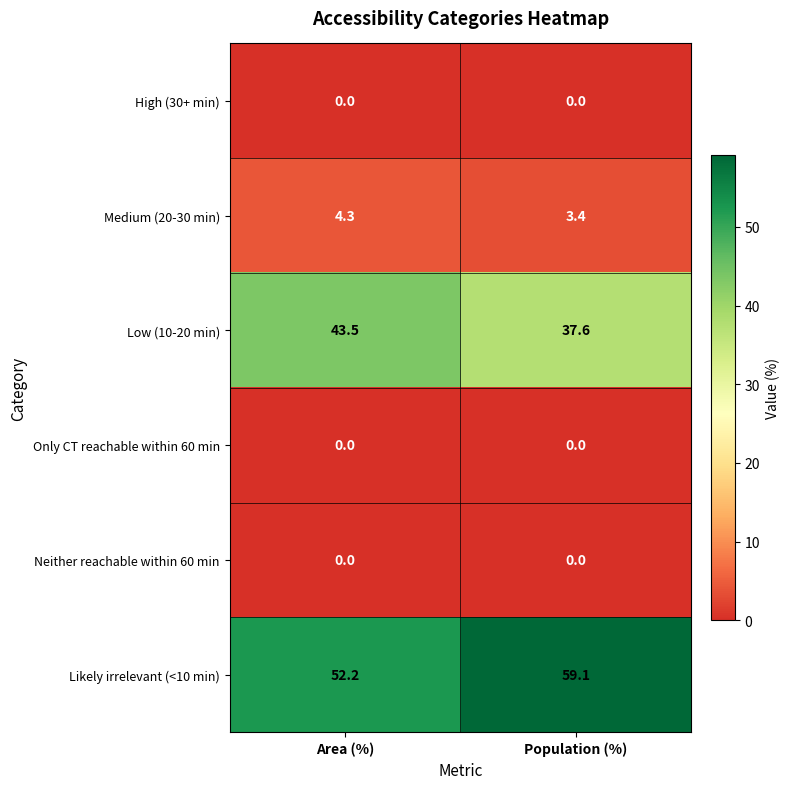

Reading left to right, list all the values displayed in this chart.

High (30+ min): 0.0	0.0
Medium (20-30 min): 4.3	3.4
Low (10-20 min): 43.5	37.6
Only CT reachable within 60 min: 0.0	0.0
Neither reachable within 60 min: 0.0	0.0
Likely irrelevant (<10 min): 52.2	59.1